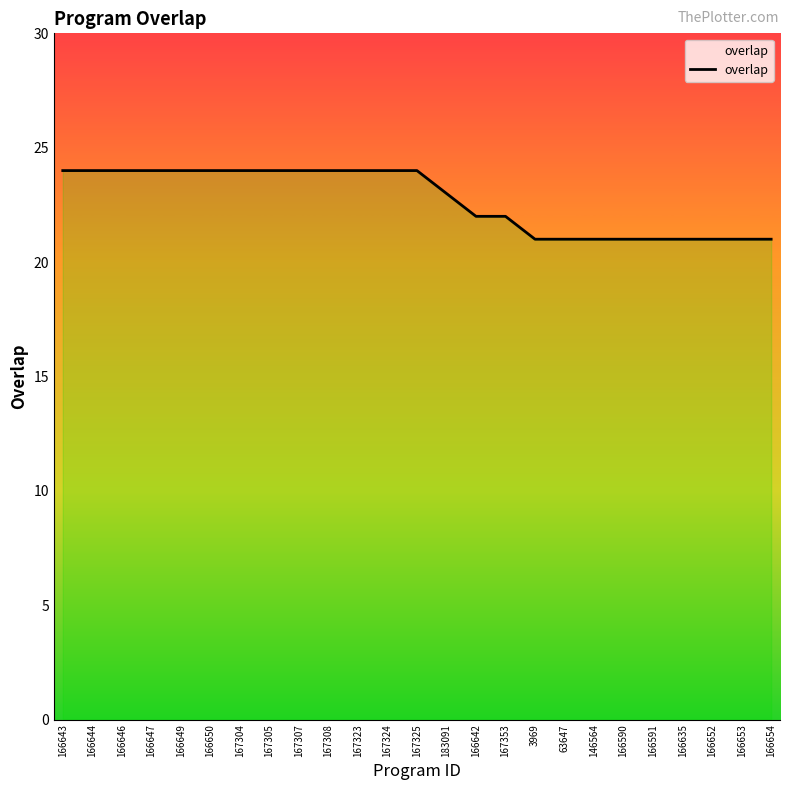

What is the ratio of the value at 166643 to the value at 166654?

1.1